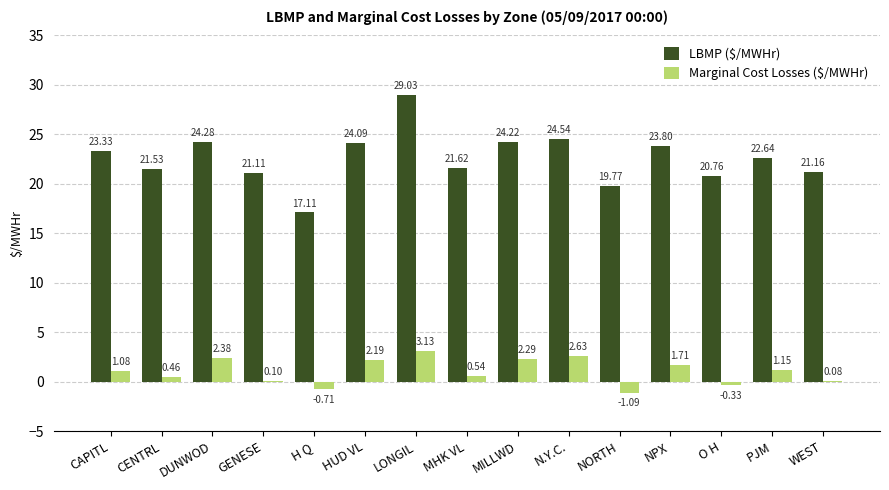

What is the difference between the Marginal Cost Losses ($/MWHr) values at CAPITL and O H?

1.4